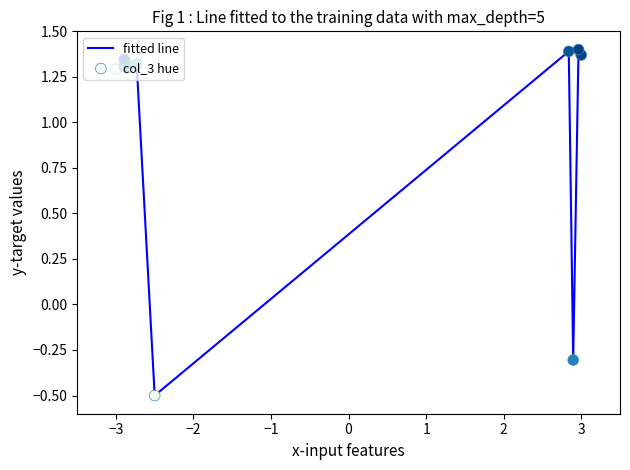

What is the minimum value shown in the chart?

-0.5